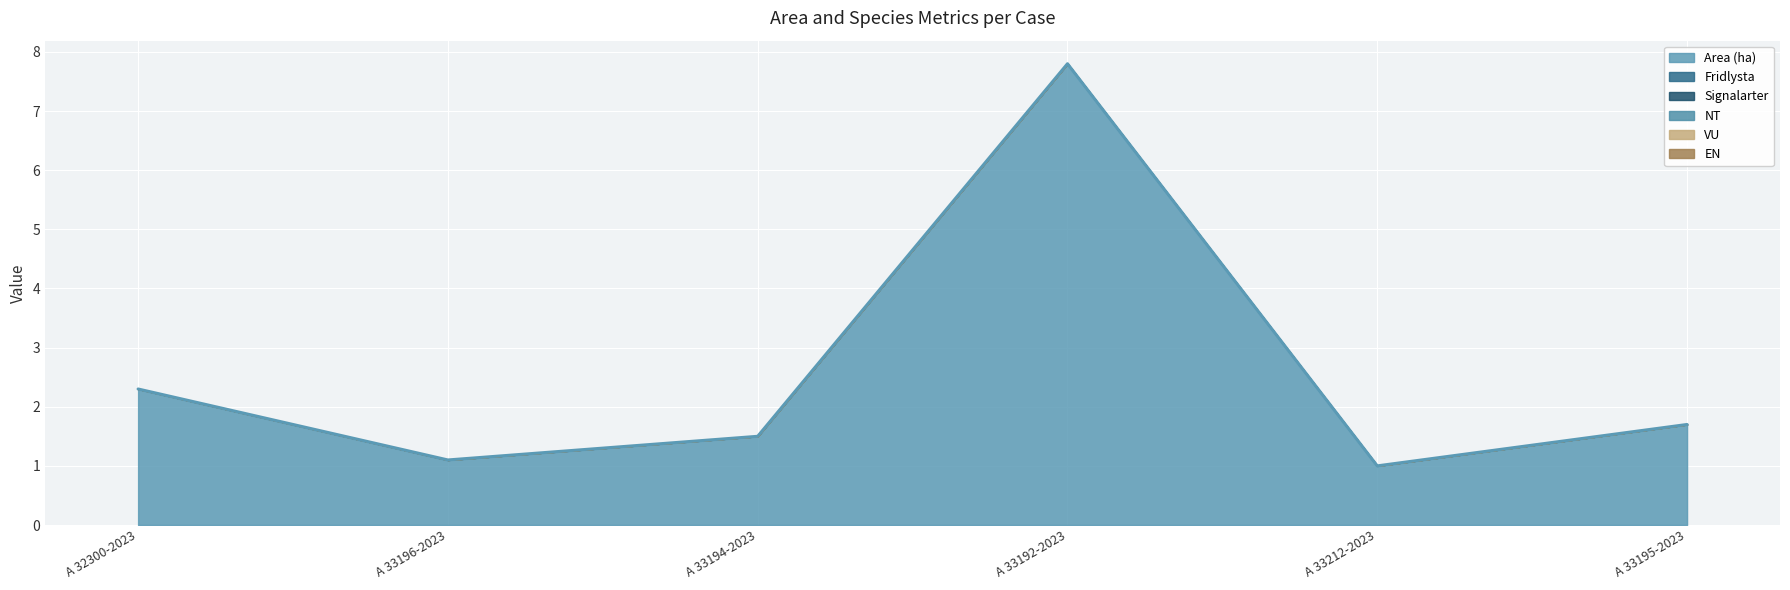

What is the difference between the highest and lowest values at A 33196-2023?

1.1